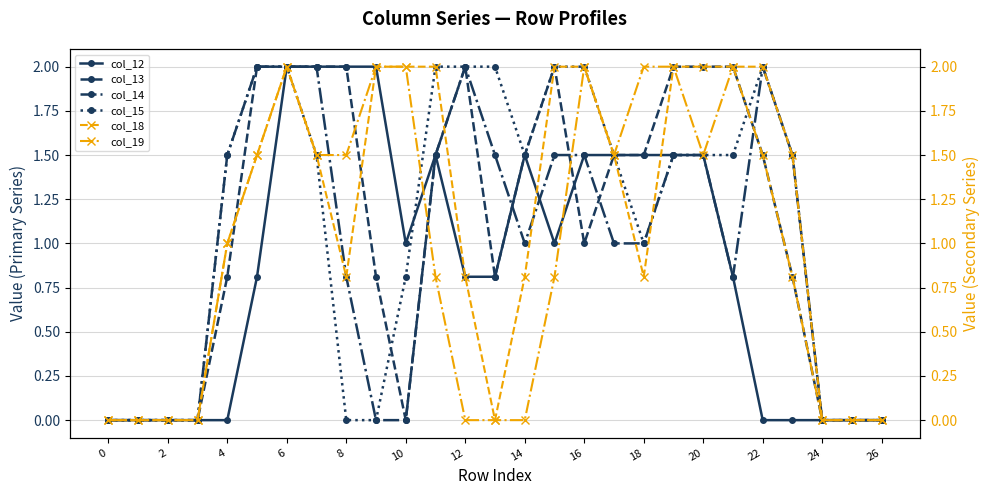

Is it true that col_15 equals 2.0 at 12?

True